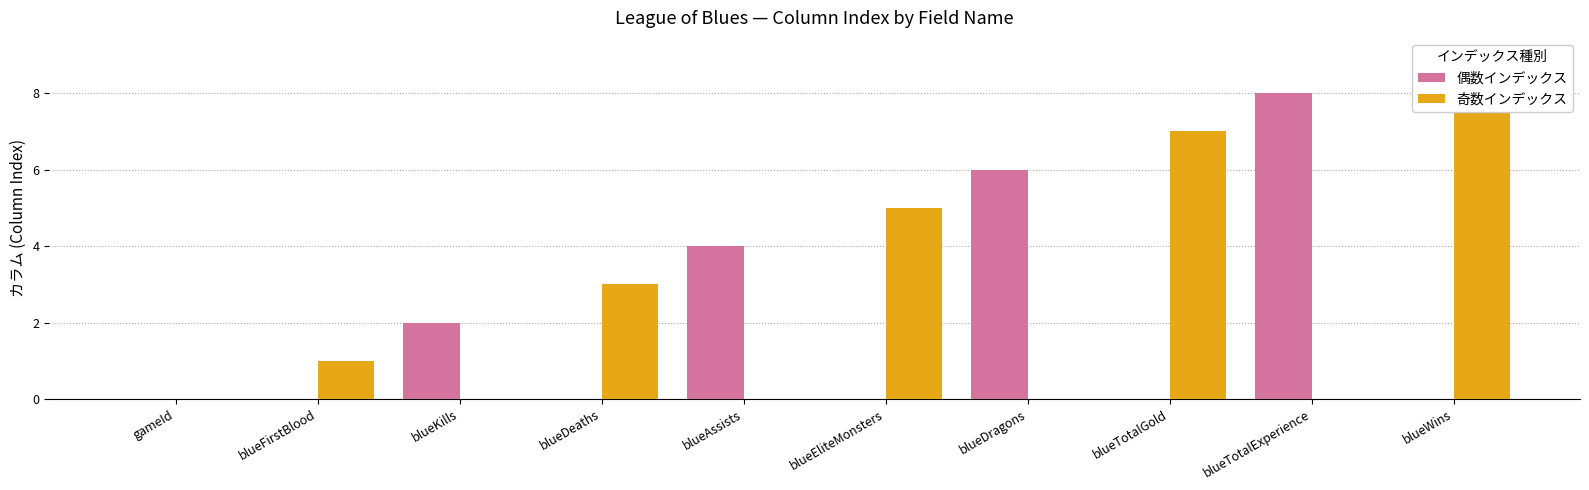

What is the greatest value displayed?

9